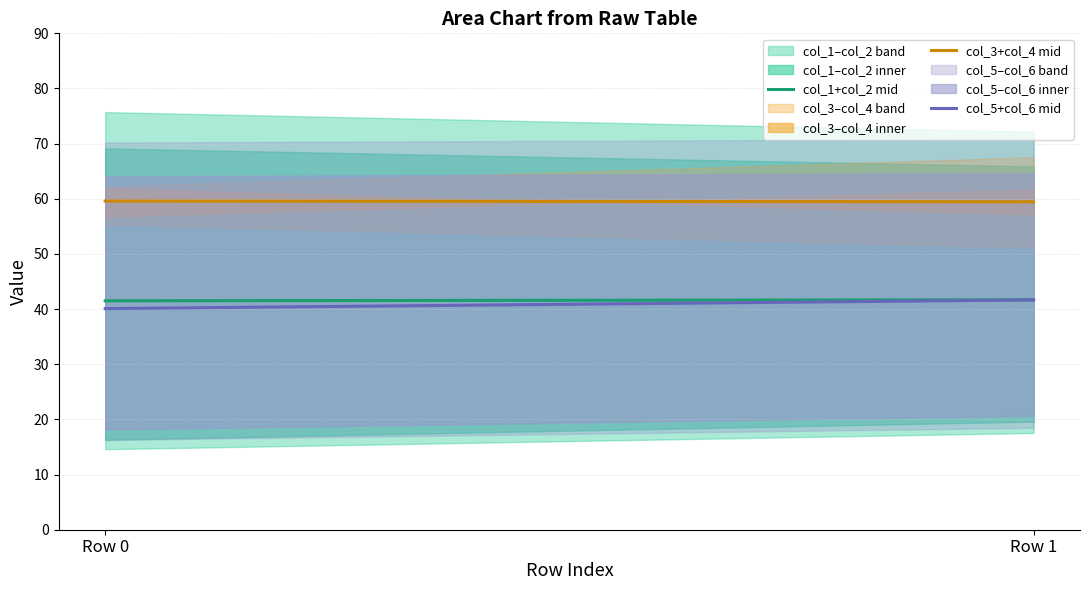

What is the approximate value of col_5+col_6 mid at Row 1?

41.7